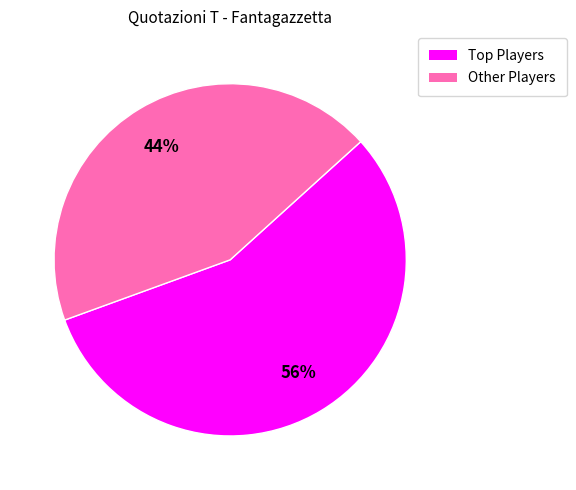

Rank the categories by value from highest to lowest.

Top Players, Other Players